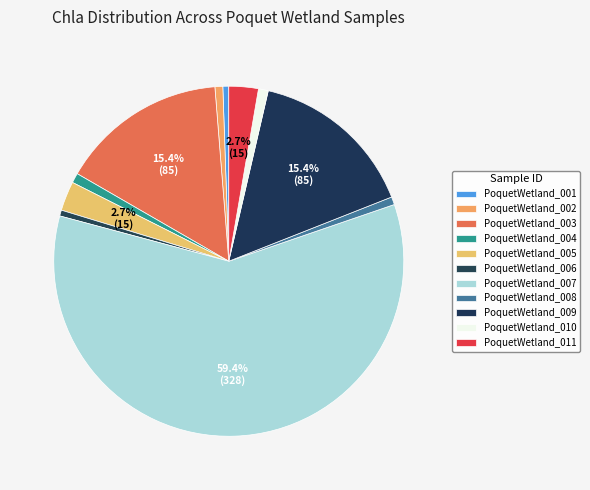

What is the smallest slice in the pie chart?

PoquetWetland_001